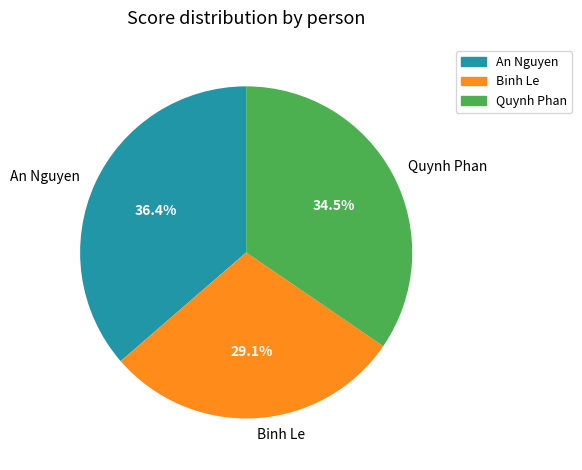

To the nearest percent, what percentage of the pie is An Nguyen?

36%